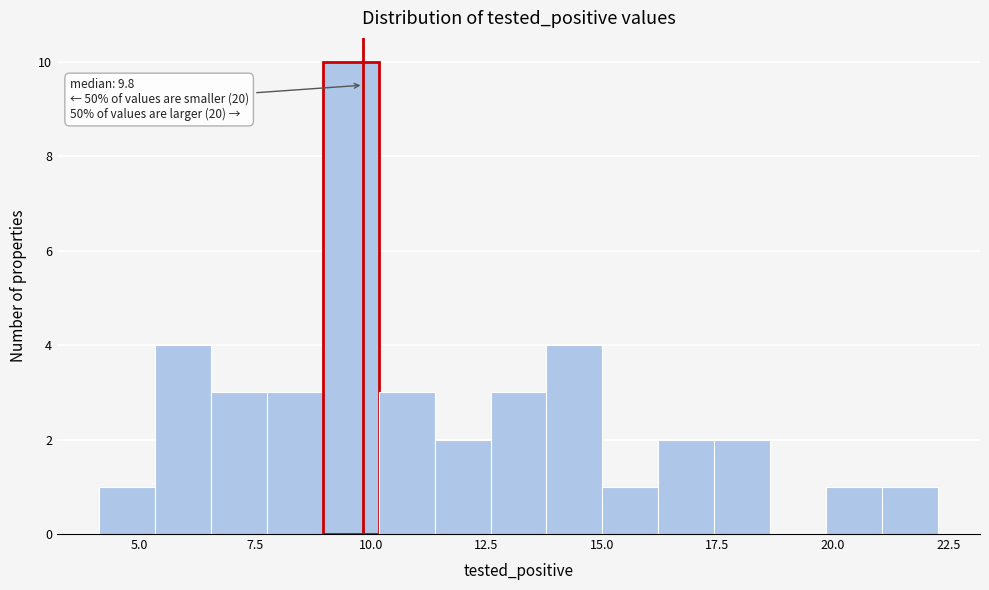

Around what value on the x-axis is the tallest bar? Give the approximate position of its centre, as read against the axis.

9.5